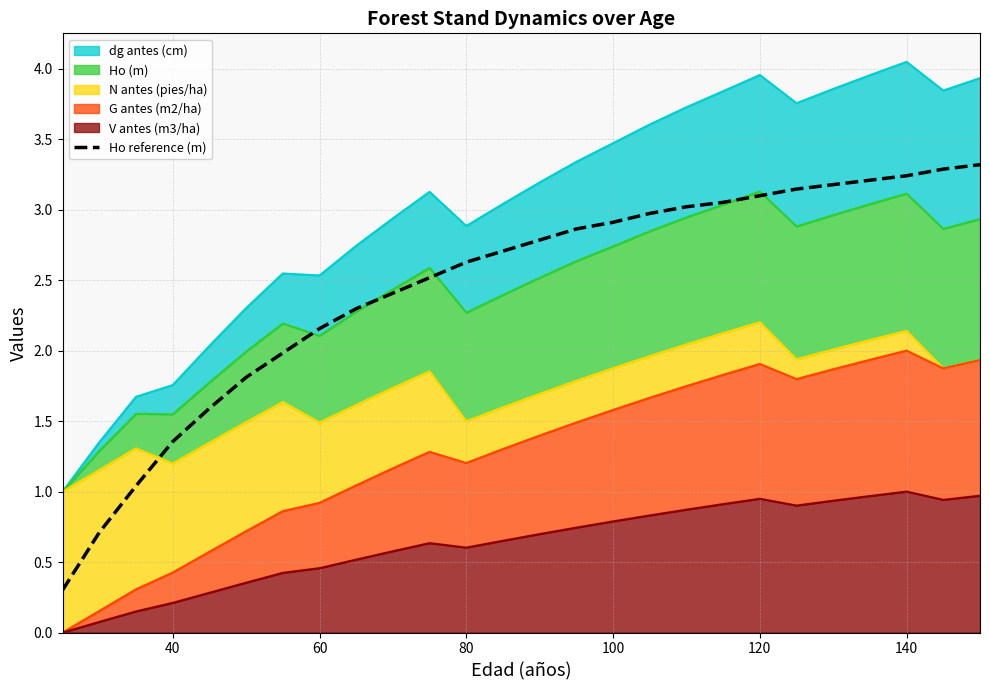

What is the minimum value shown in the chart?

0.3